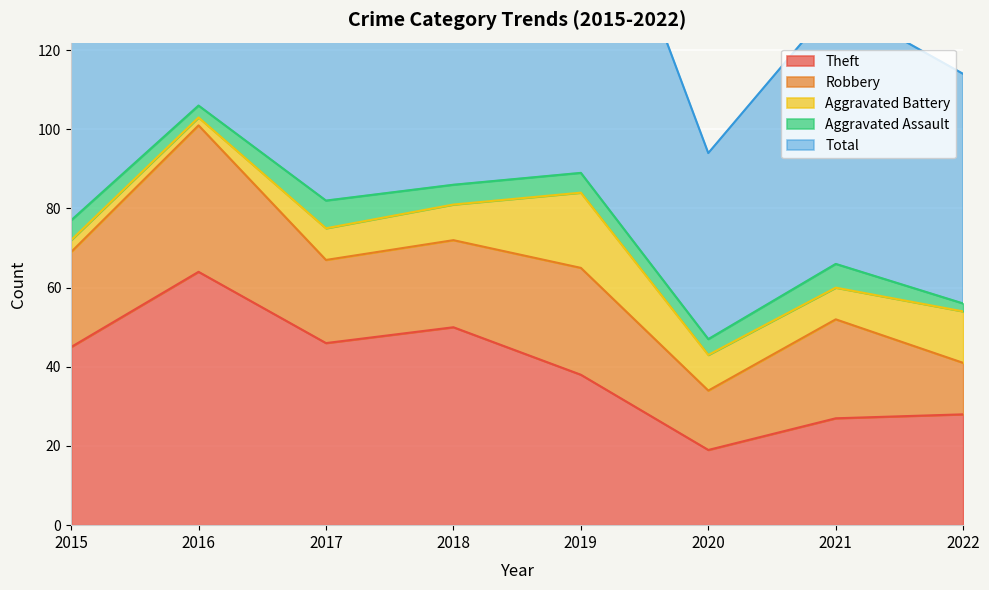

What is the smallest value displayed?

2